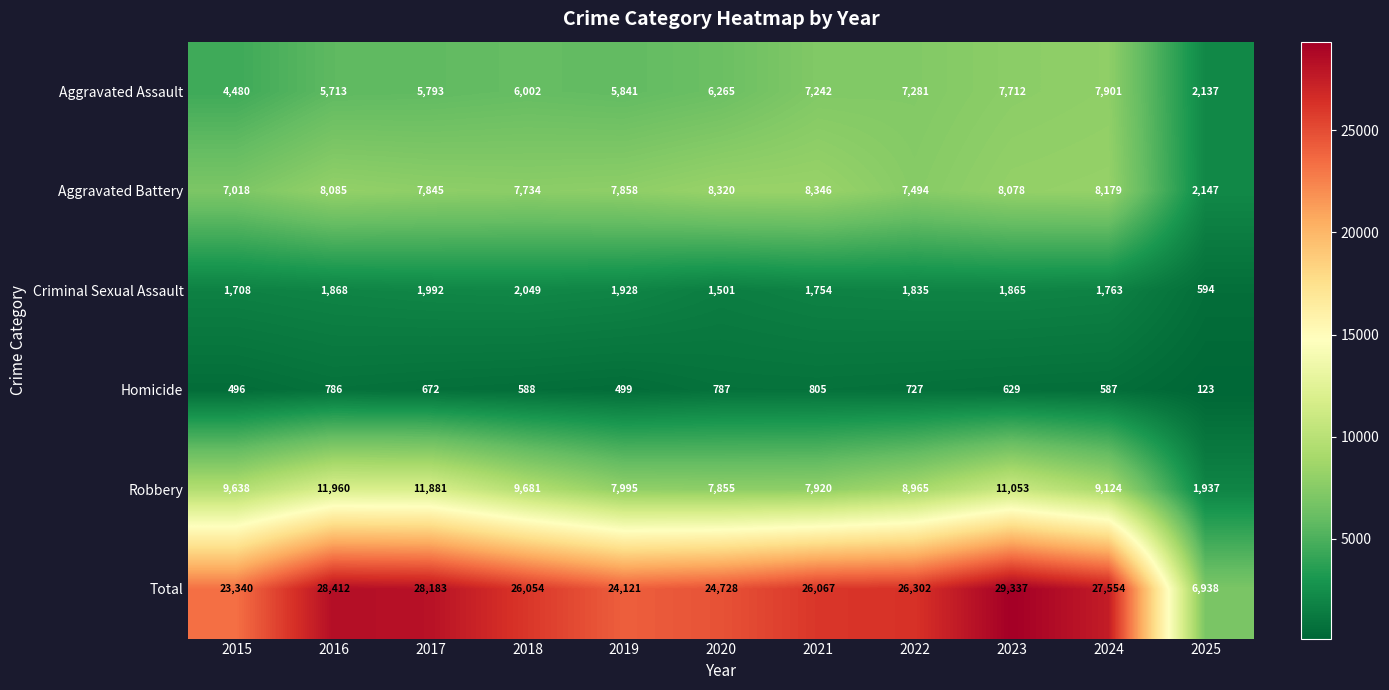

What value does the Total series have at 2025?

6938